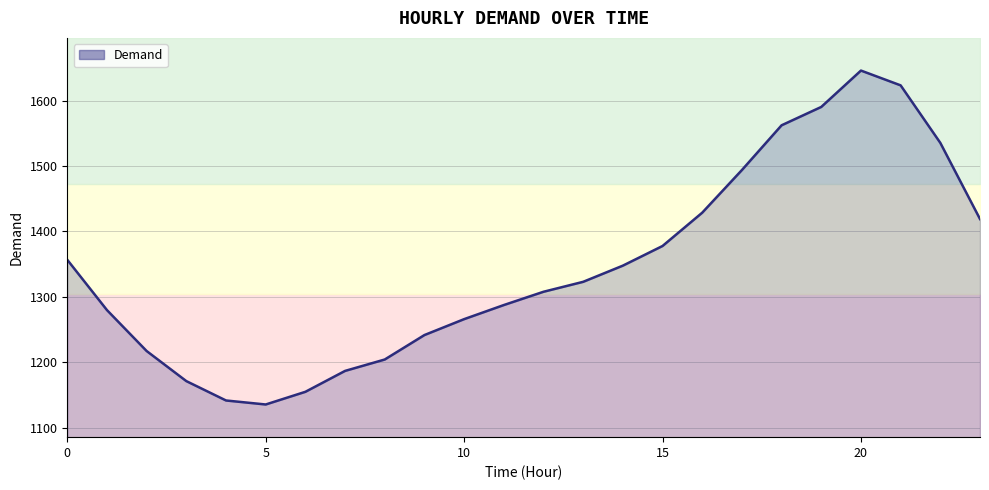

What value does the data have at 11?

1287.4